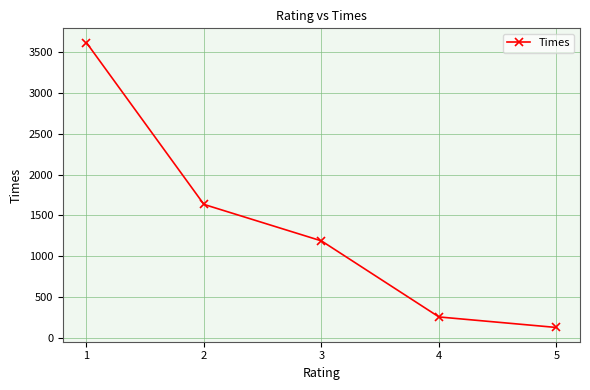

At which label does the data first exceed 1188?

1